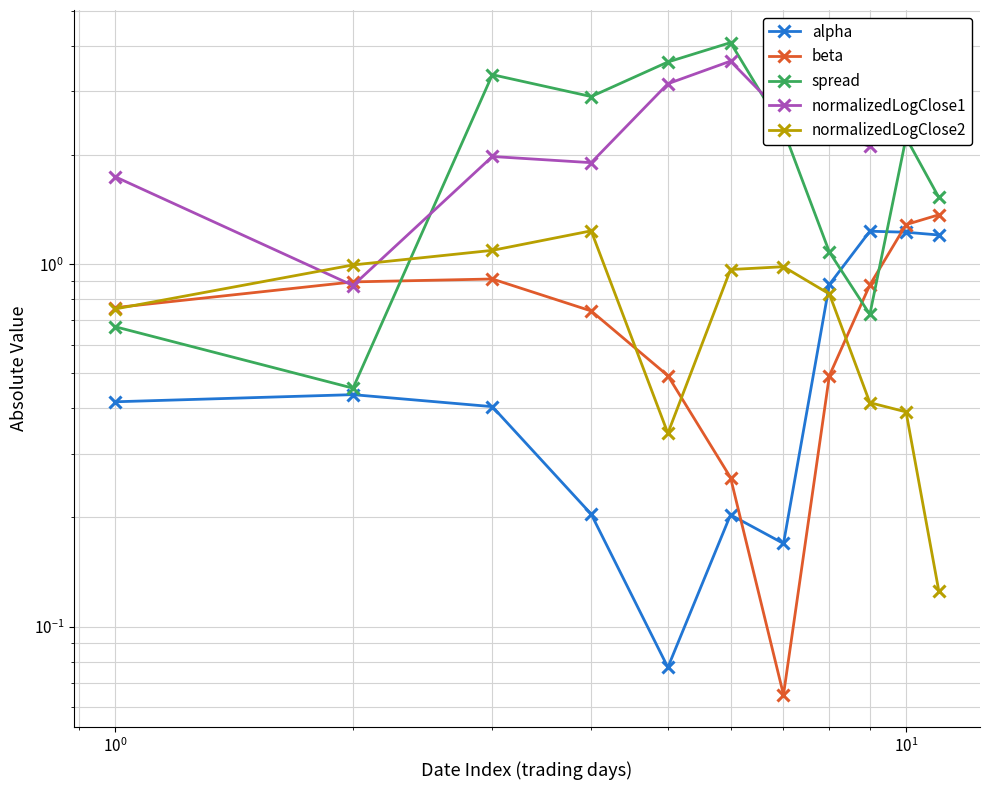

Rank the series by their maximum value, from highest to lowest.

spread, normalizedLogClose1, beta, normalizedLogClose2, alpha